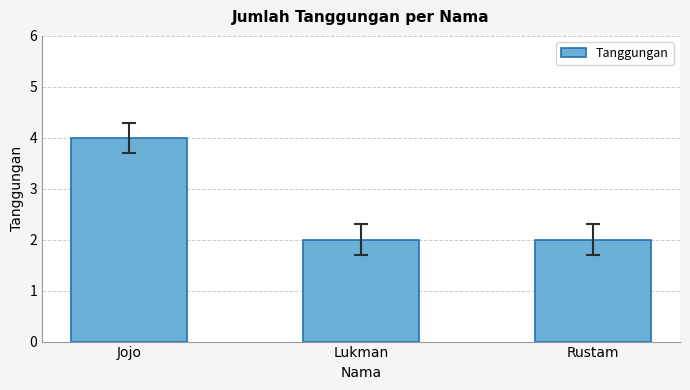

At which category does the chart reach its peak across all series?

Jojo